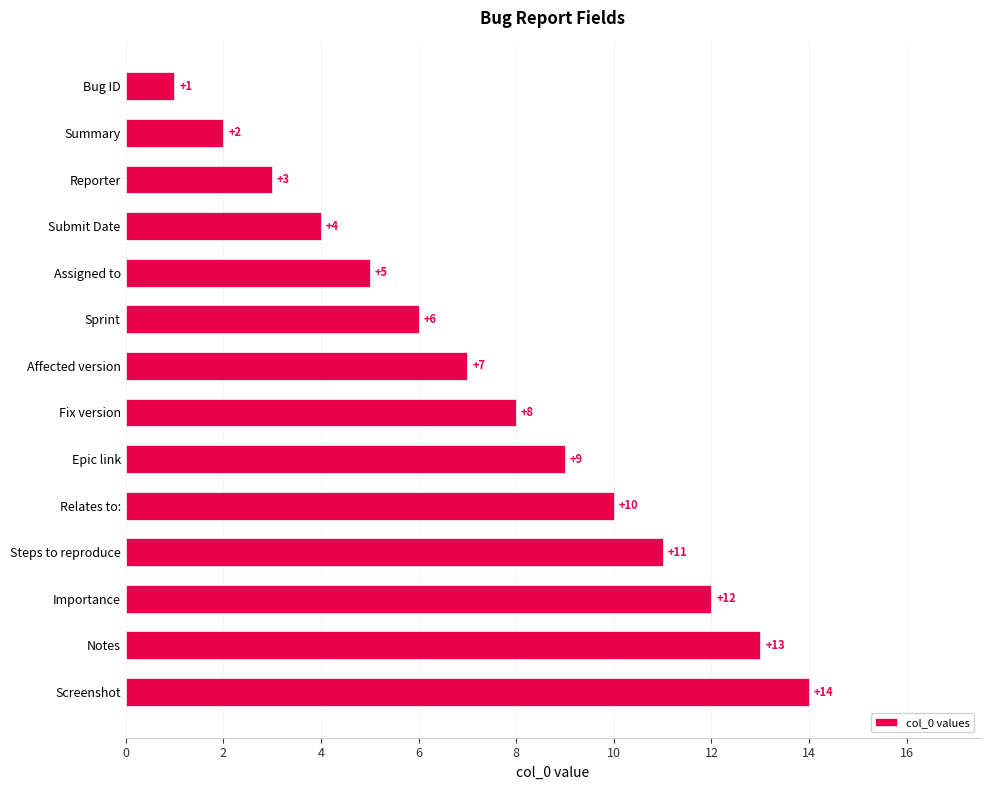

What is the sum of all values?

105